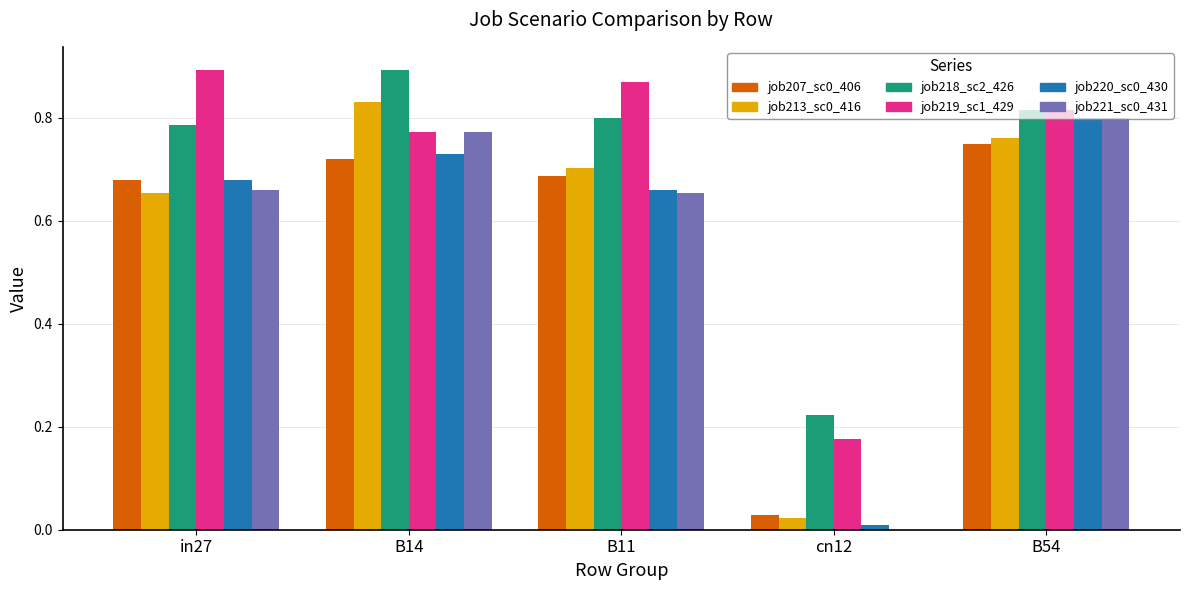

What is the total value across all series at B14?

4.7